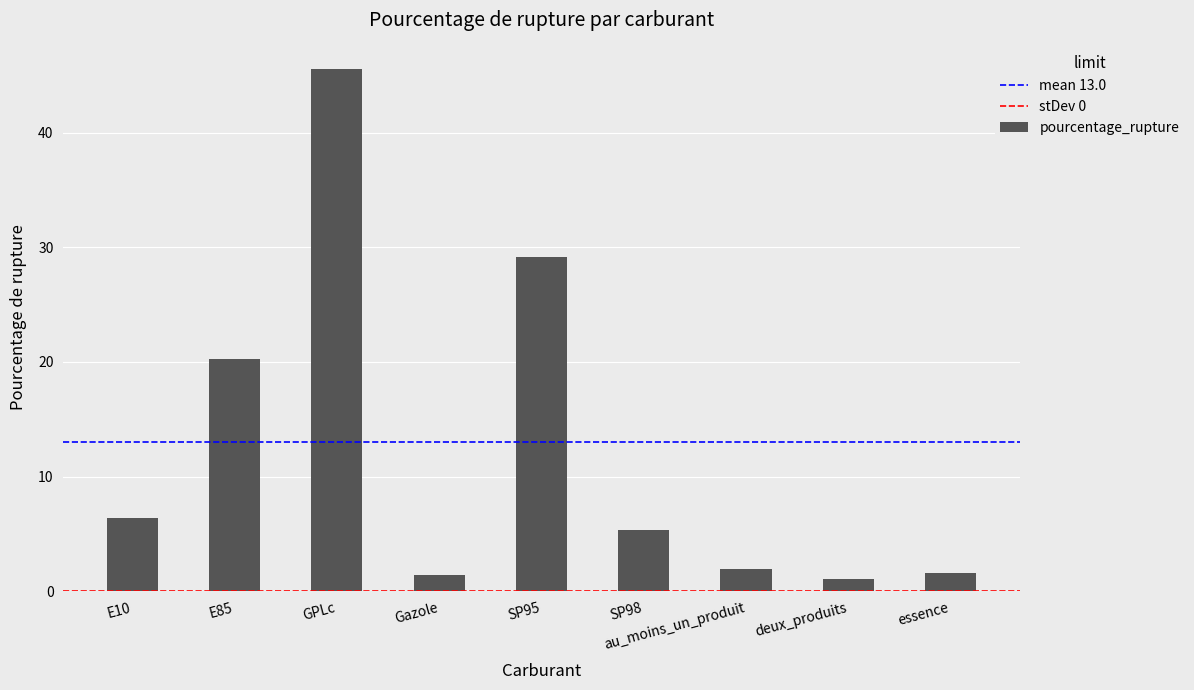

What is the difference between the second highest and second lowest values?

27.8